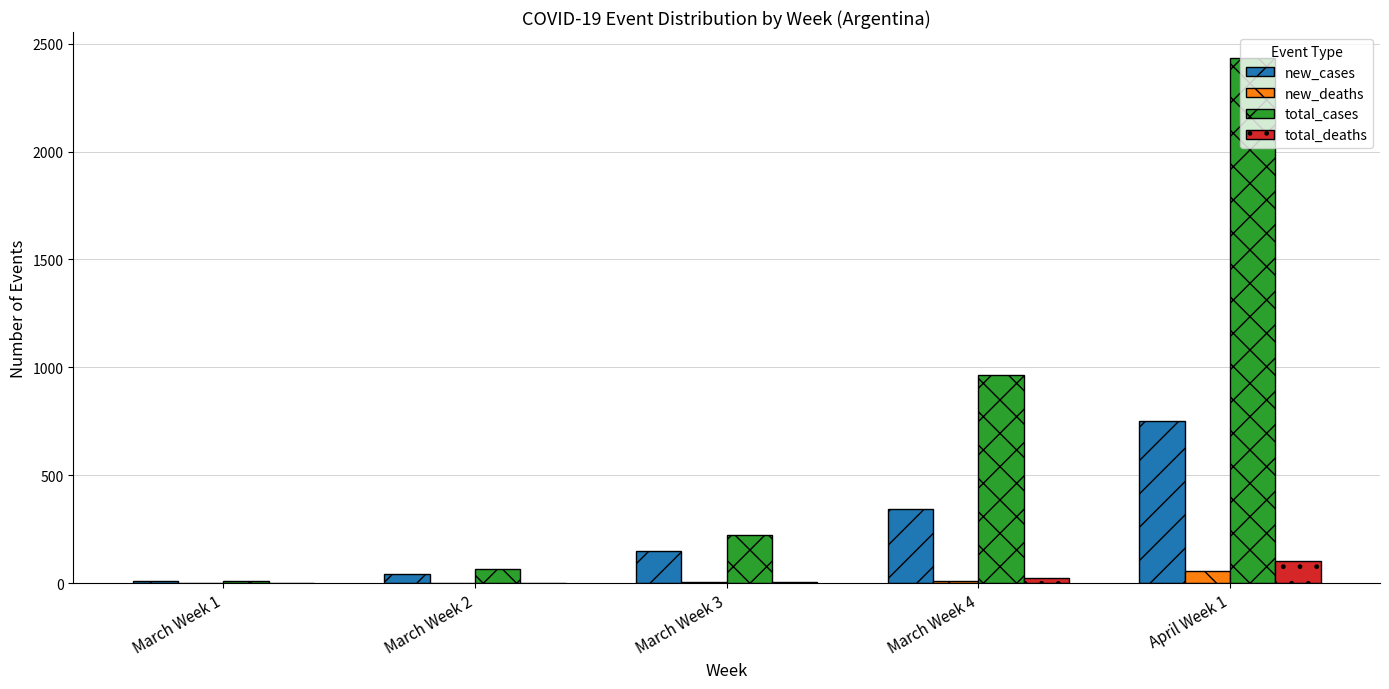

What is the maximum value for new_deaths?

55